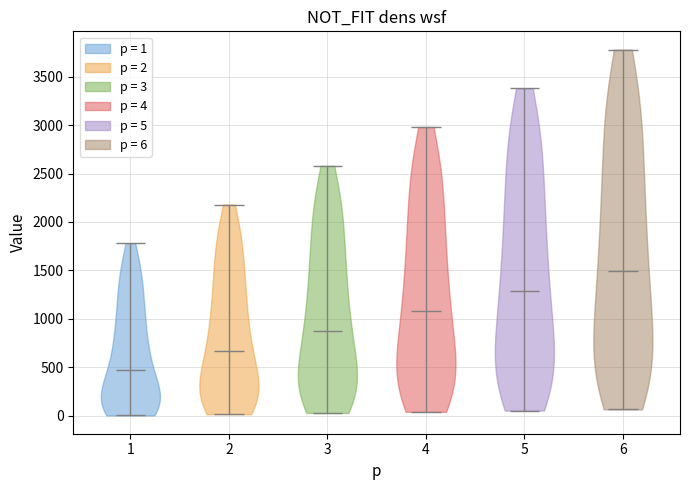

Reading left to right, read every violin against the y-axis: where its median line is, and the lowest and highest points it reaches. The values are not printed on the chart, so give them approximately, as read against the axis.

1: median line 450, lowest point 0, highest point 1800
2: median line 650, lowest point 0, highest point 2200
3: median line 900, lowest point 50, highest point 2600
4: median line 1100, lowest point 50, highest point 3000
5: median line 1300, lowest point 50, highest point 3400
6: median line 1500, lowest point 50, highest point 3800